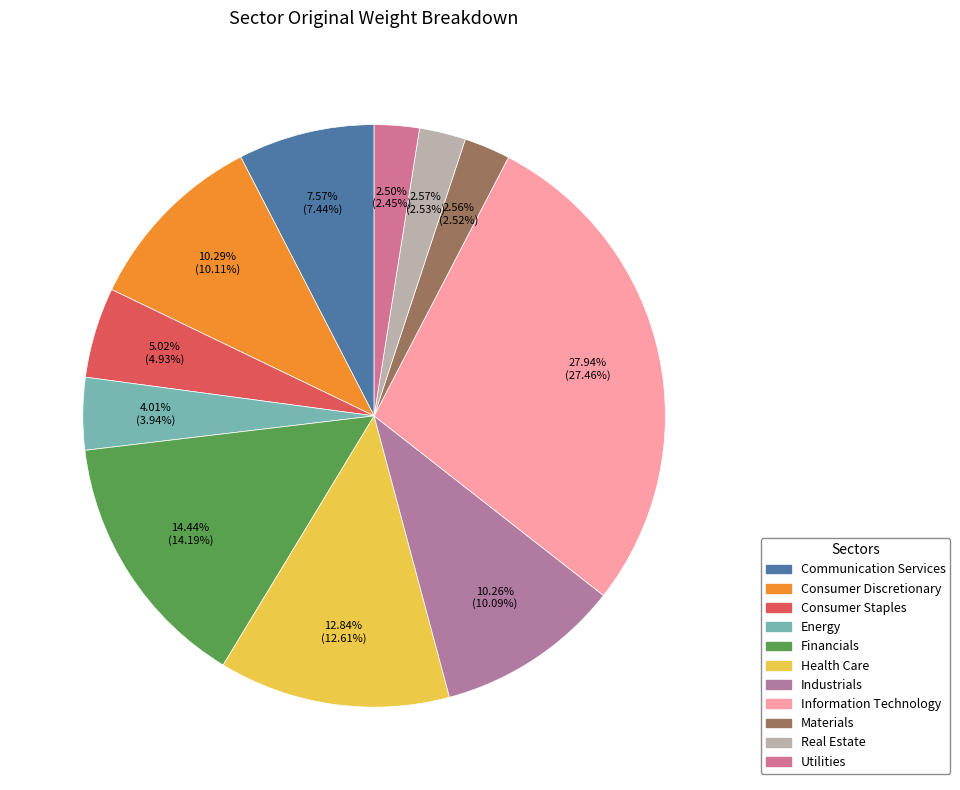

Is it true that Utilities is 1% of the pie?

False